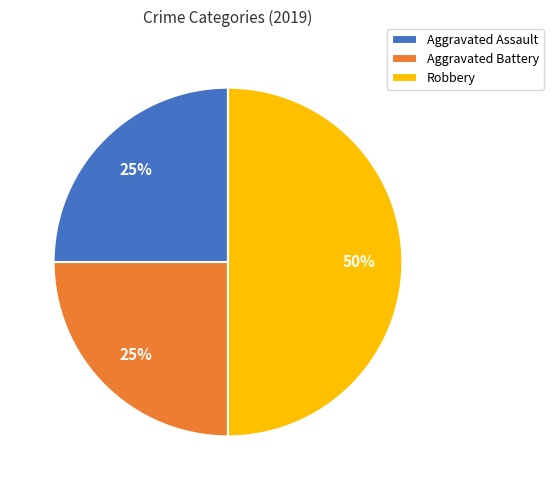

Which slice is the largest?

Robbery